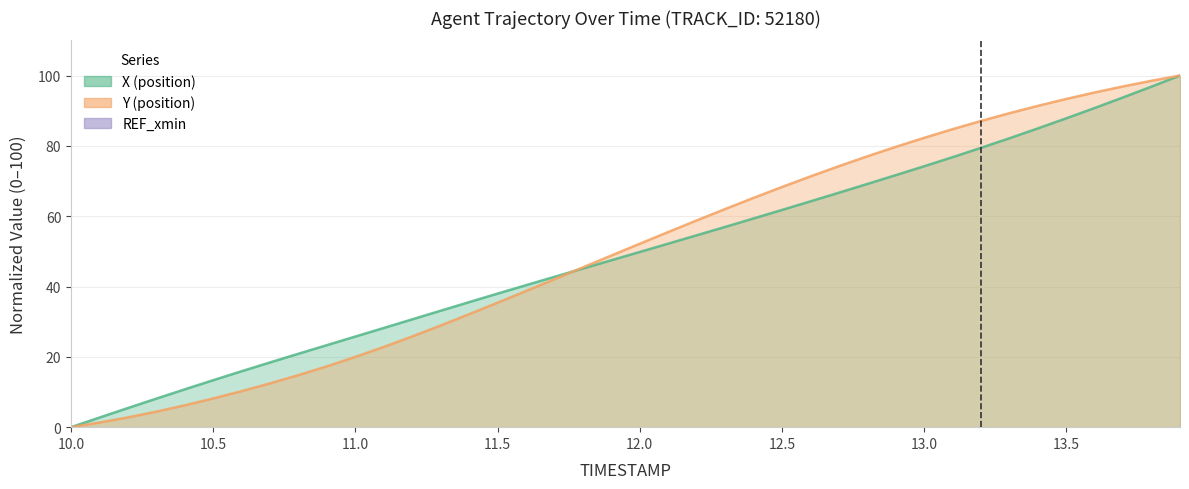

At which label does X first exceed 49?

12.0